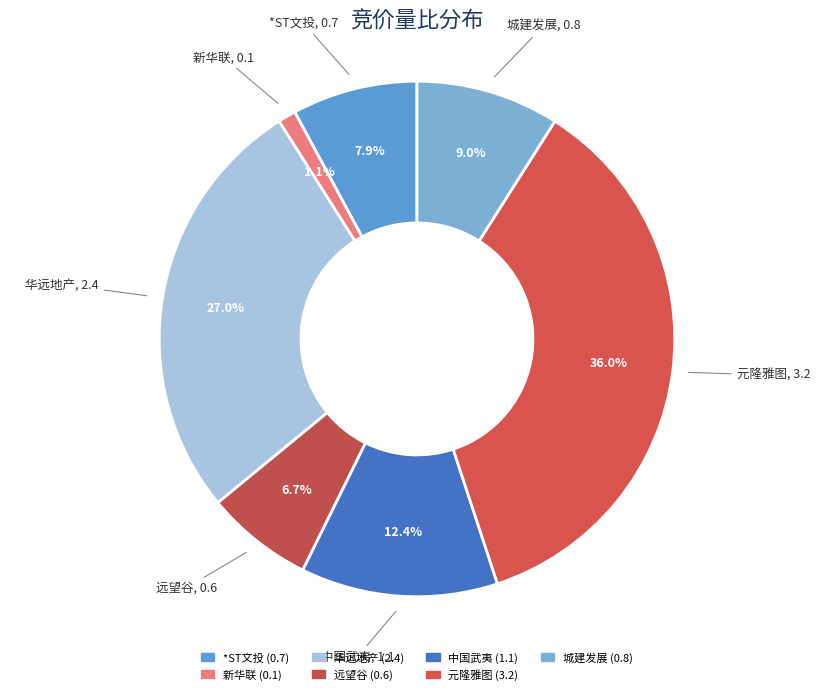

Count the number of slices in the pie.

7